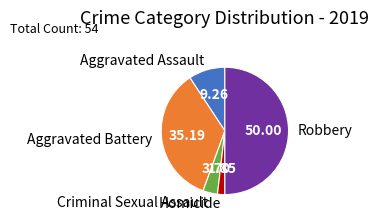

Do Aggravated Assault and Homicide together represent more than half of the pie?

No